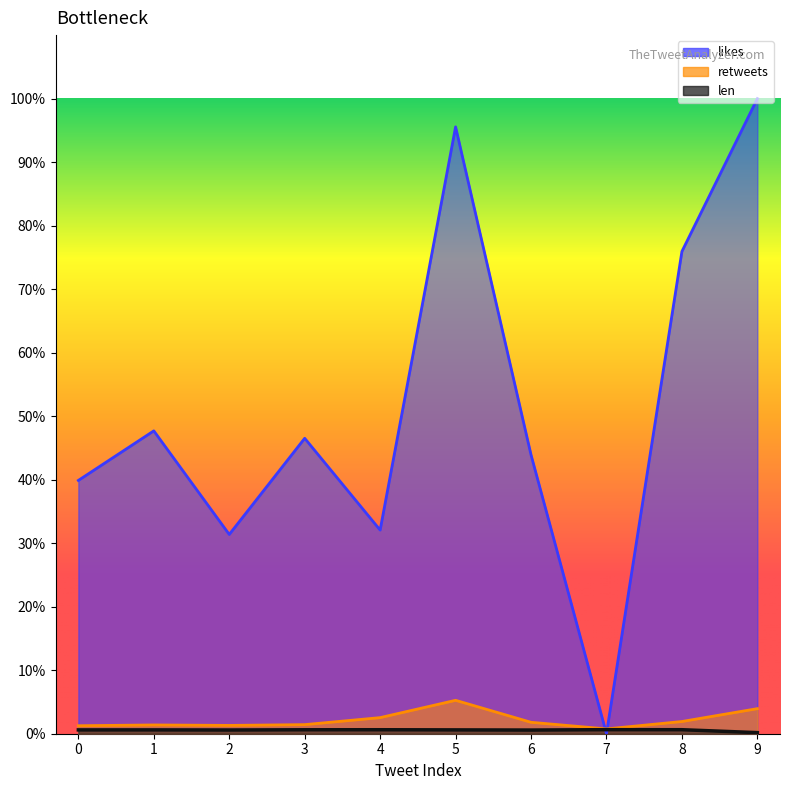

The value of likes at 8 is 75.9. True or false?

True